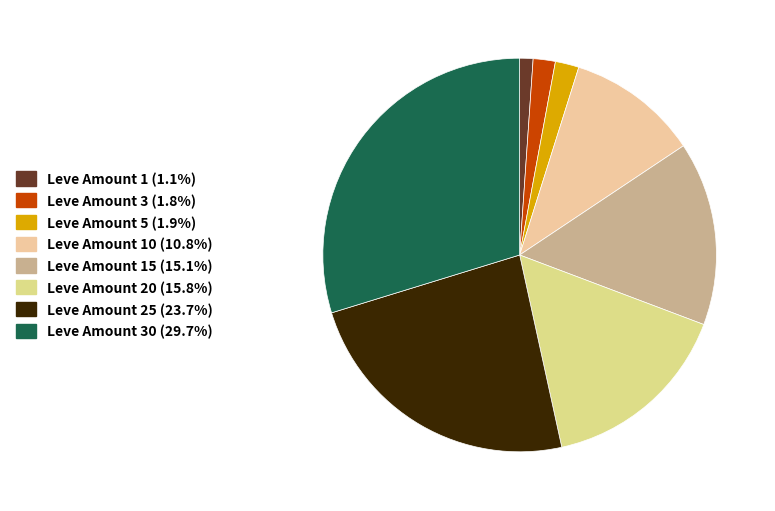

Does any single category account for the majority?

No